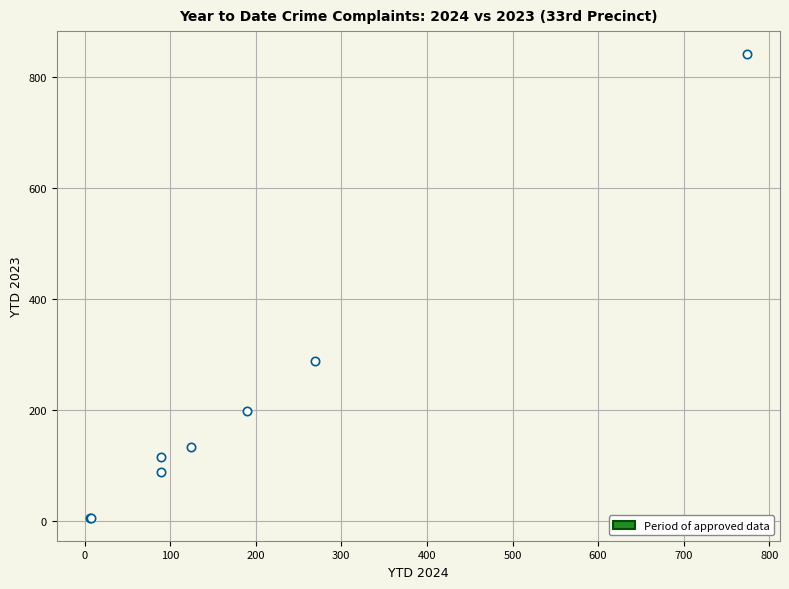

What Y value in the scatter plot is closest to 423?

289